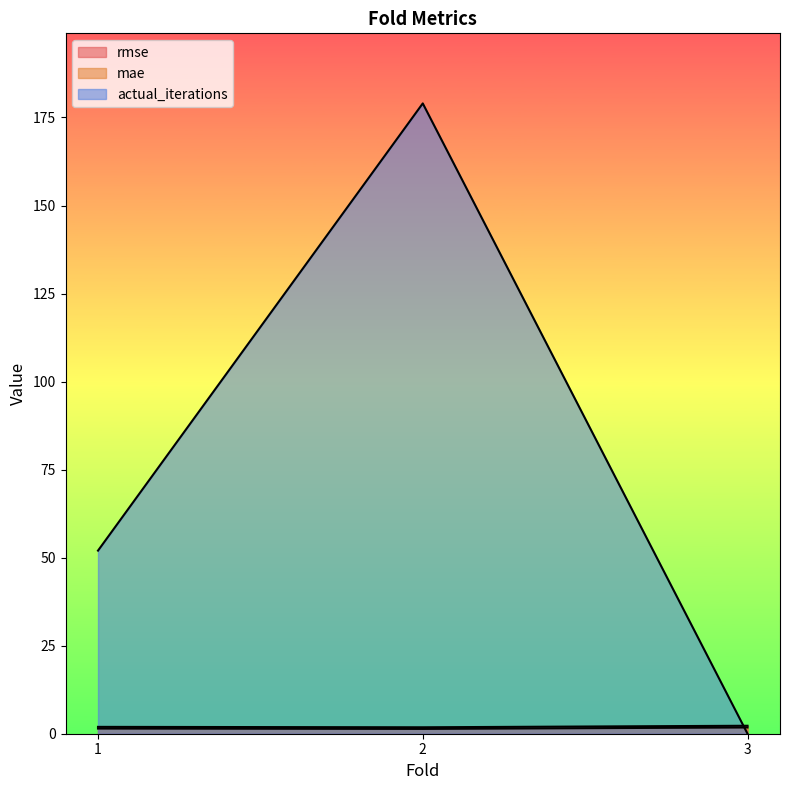

What are all the series names shown in the legend?

rmse, mae, actual_iterations